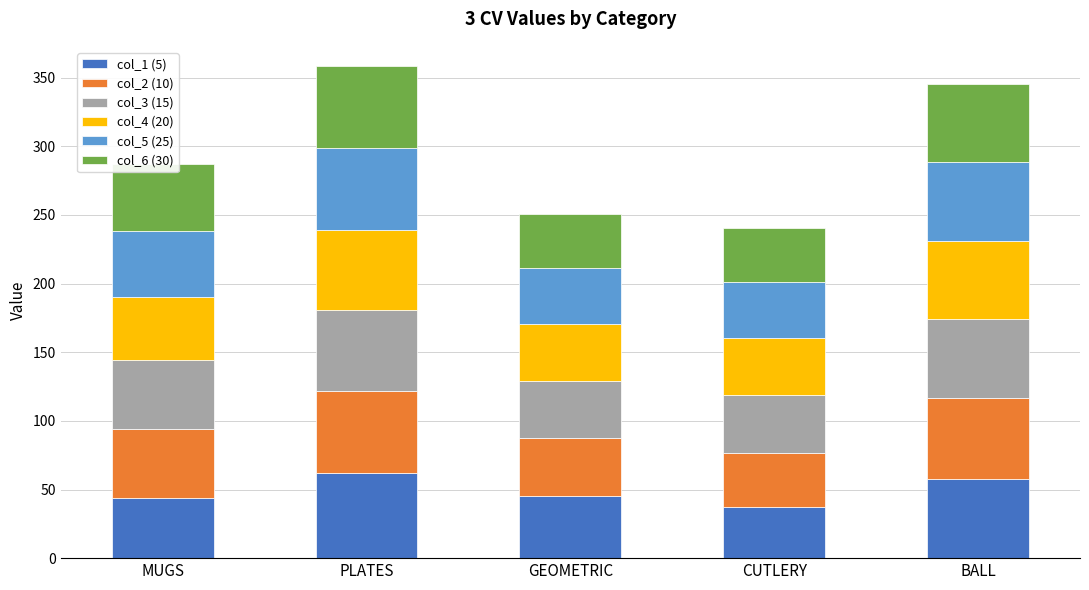

The col_1 (5) series shows 36.6 at PLATES. True or false?

False